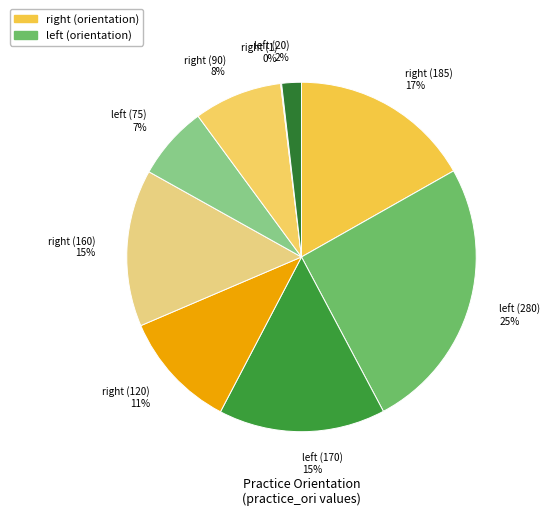

Which slice is the largest?

left (280) 25%